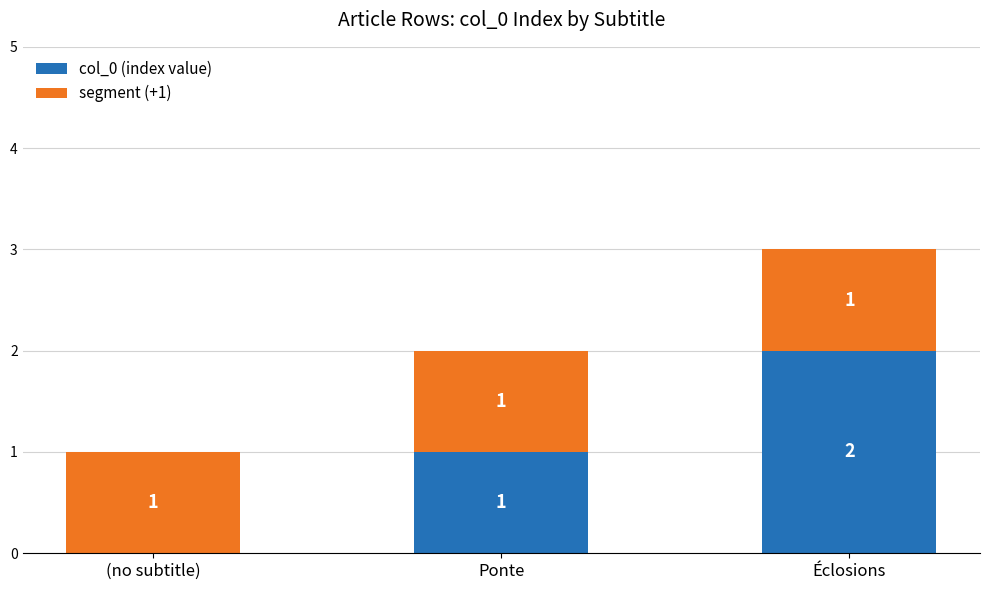

At which label is col_0 (index value) closest to 1?

Ponte